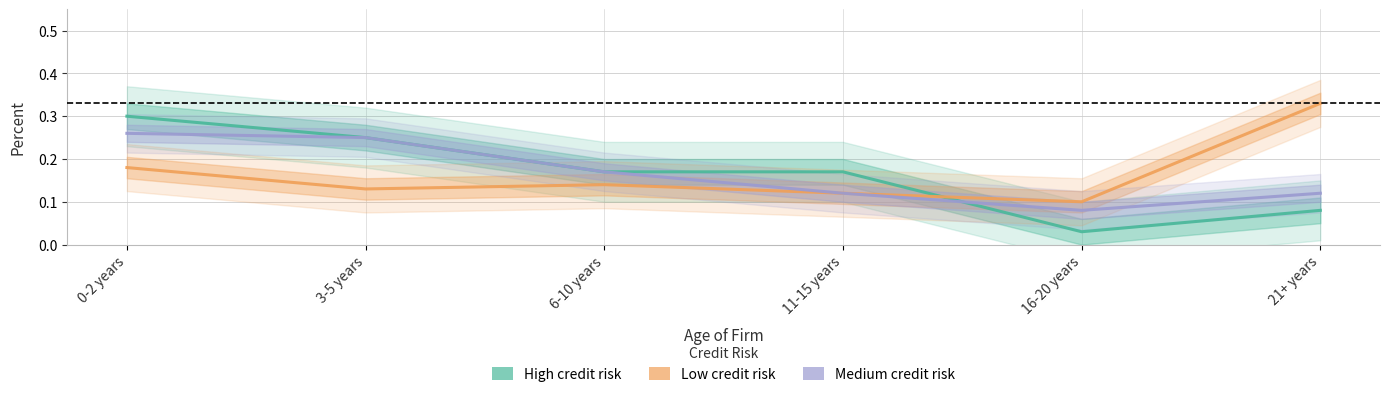

Which series has the largest range (max minus min)?

High credit risk